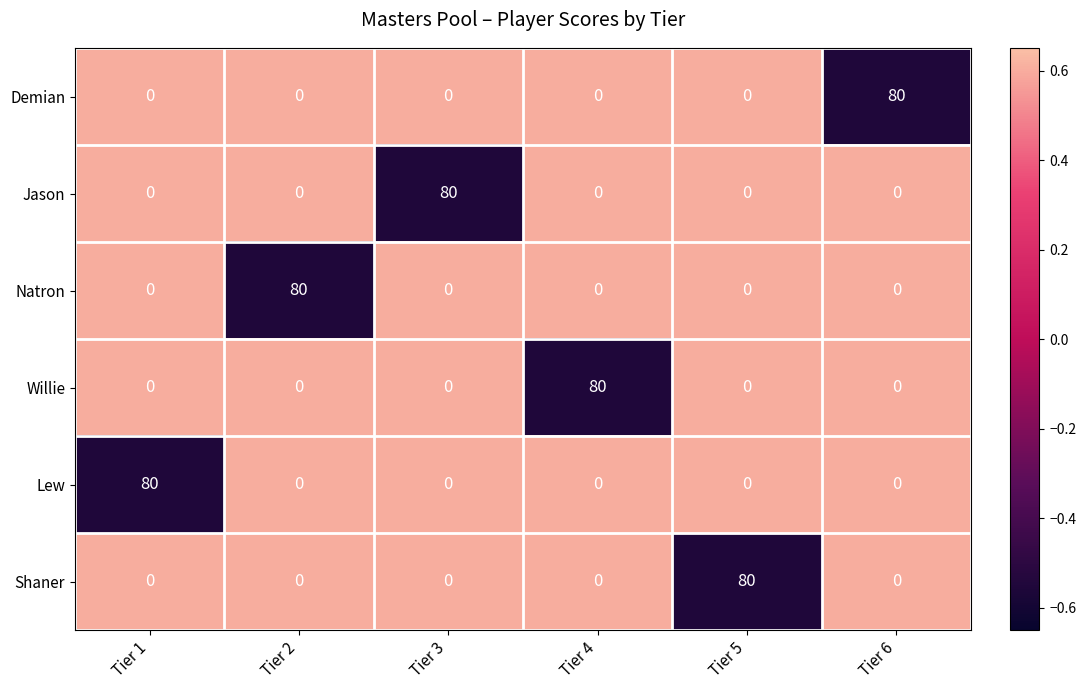

What is the difference between the highest and lowest values at Tier 4?

80